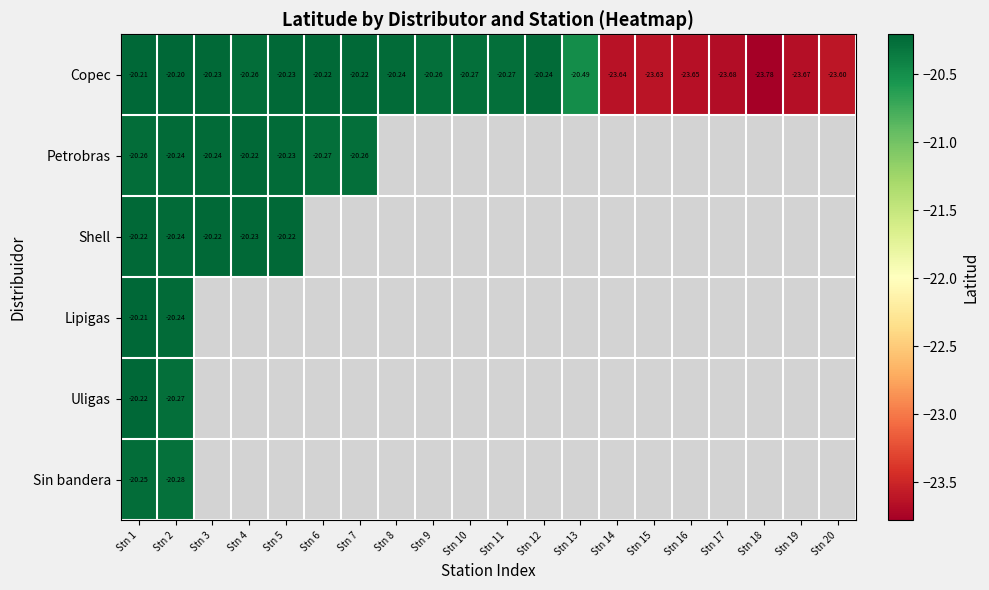

What is the minimum value shown in the chart?

-23.8